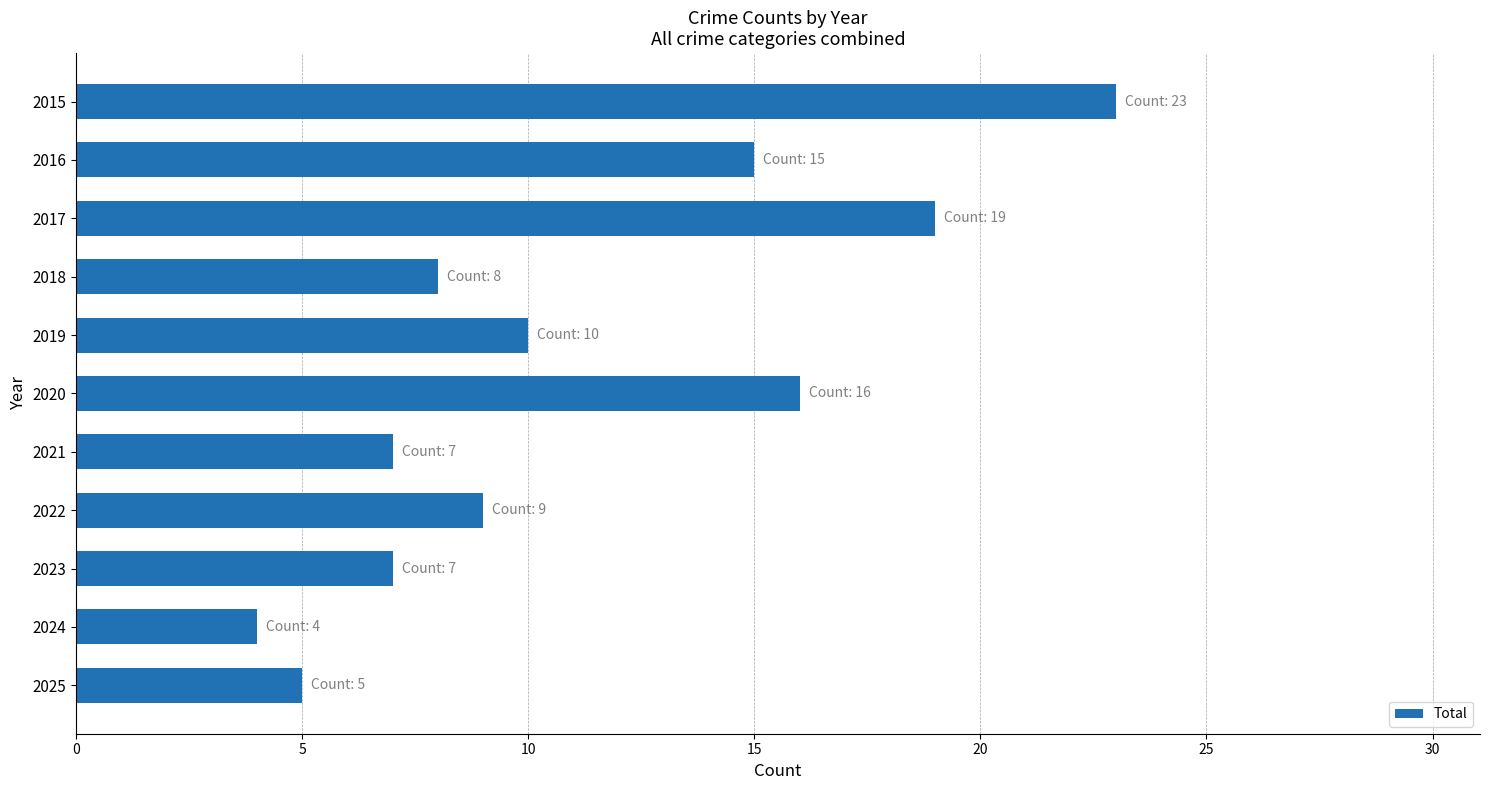

What is the ratio of the value at 2019 to the value at 2024?

2.5